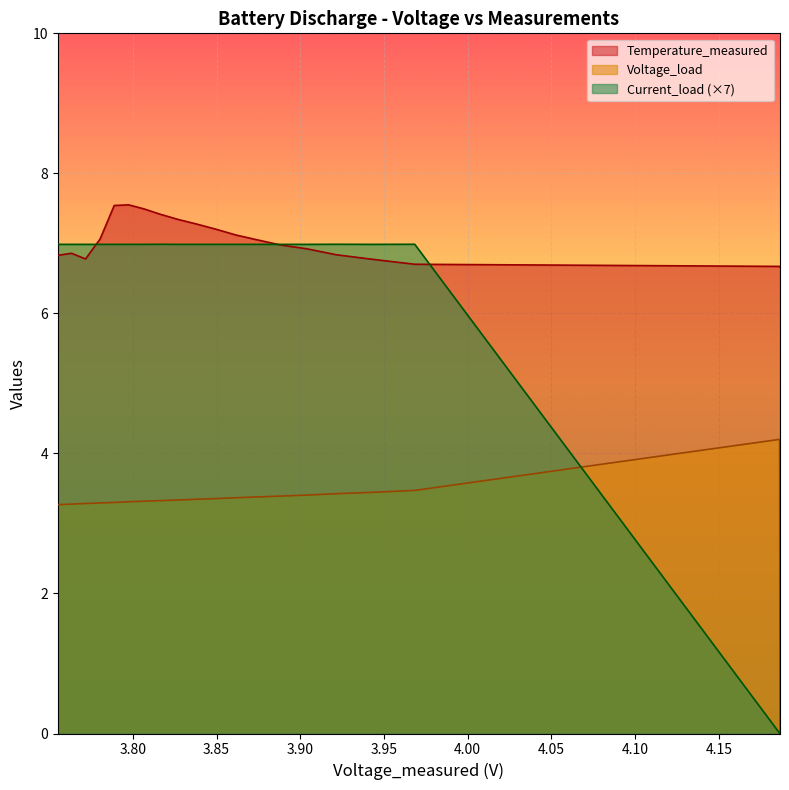

How many interior local peaks does the Current_load series have?

3